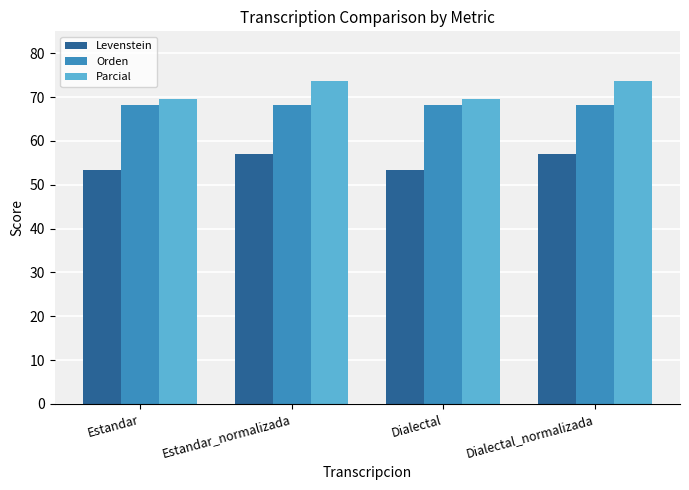

True or false: Levenstein has a value of 29.6 at Dialectal.

False